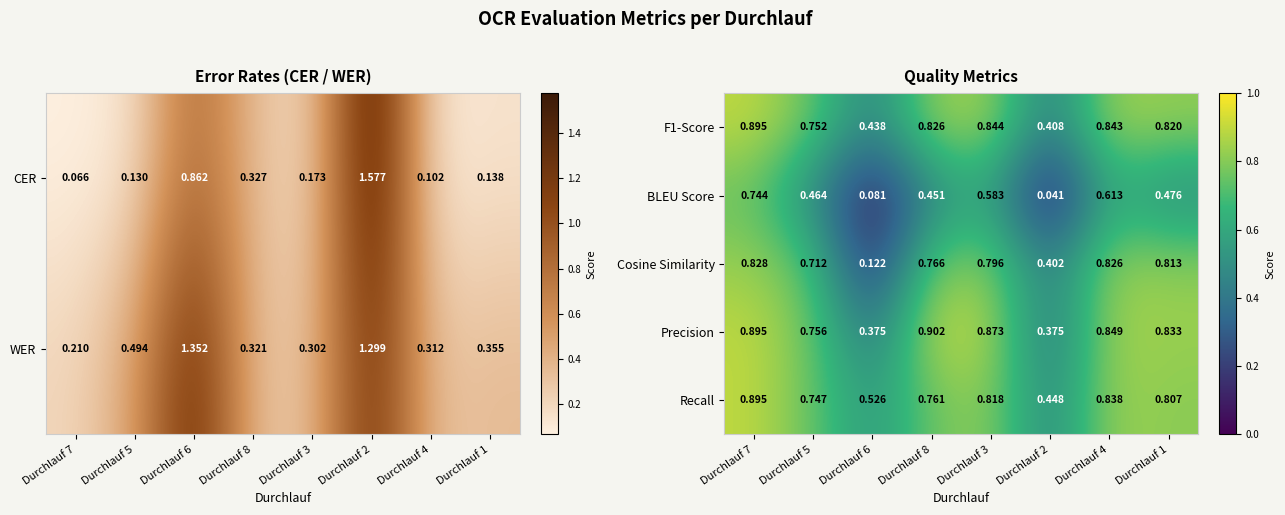

What is the spread (max minus min) of values at Durchlauf 6?

0.4